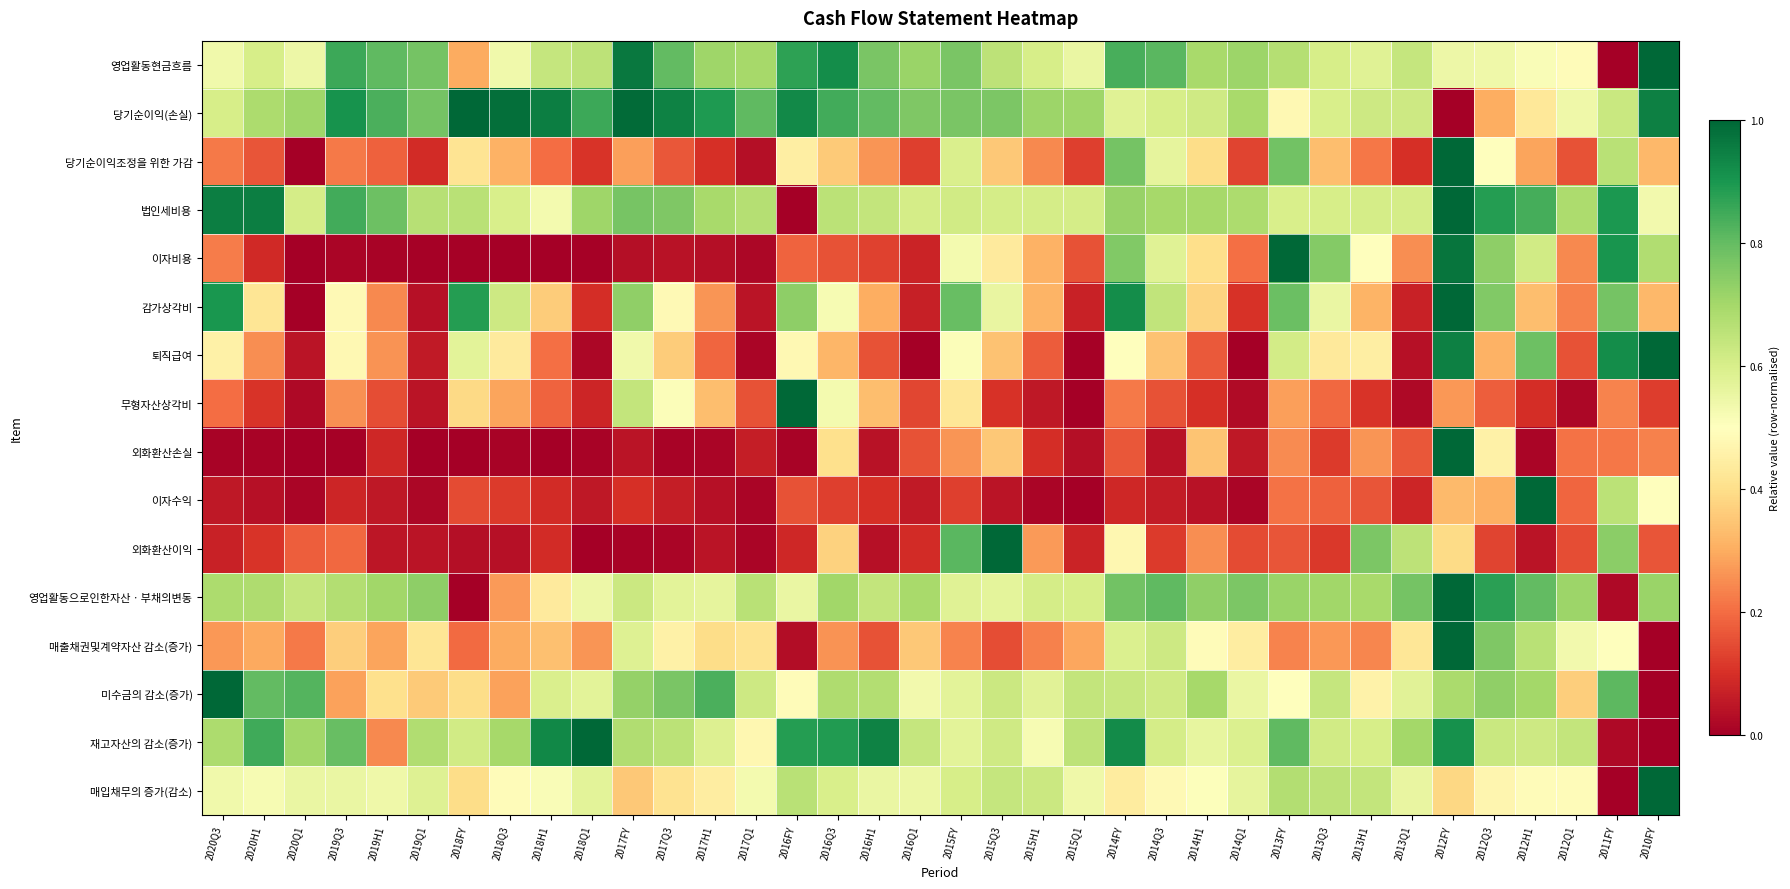

At how many categories does at least one series exceed 0?

36